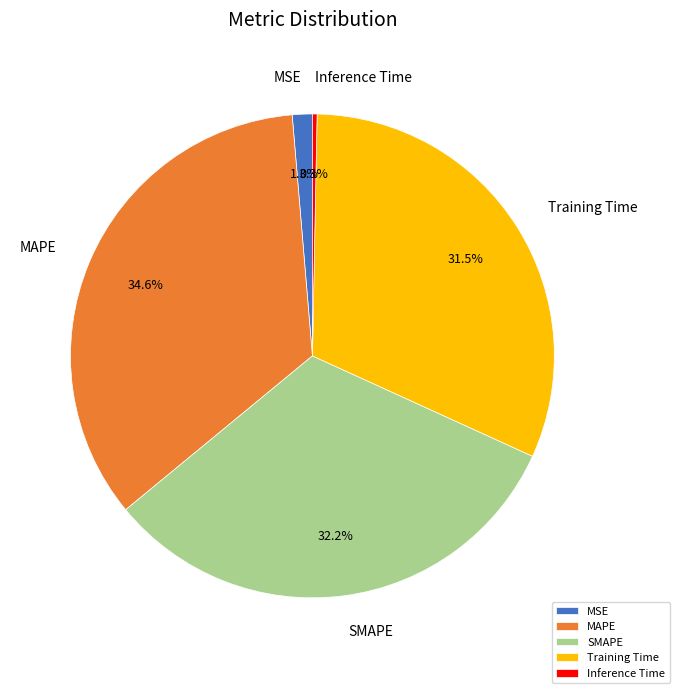

Which slice is the smallest?

Inference Time